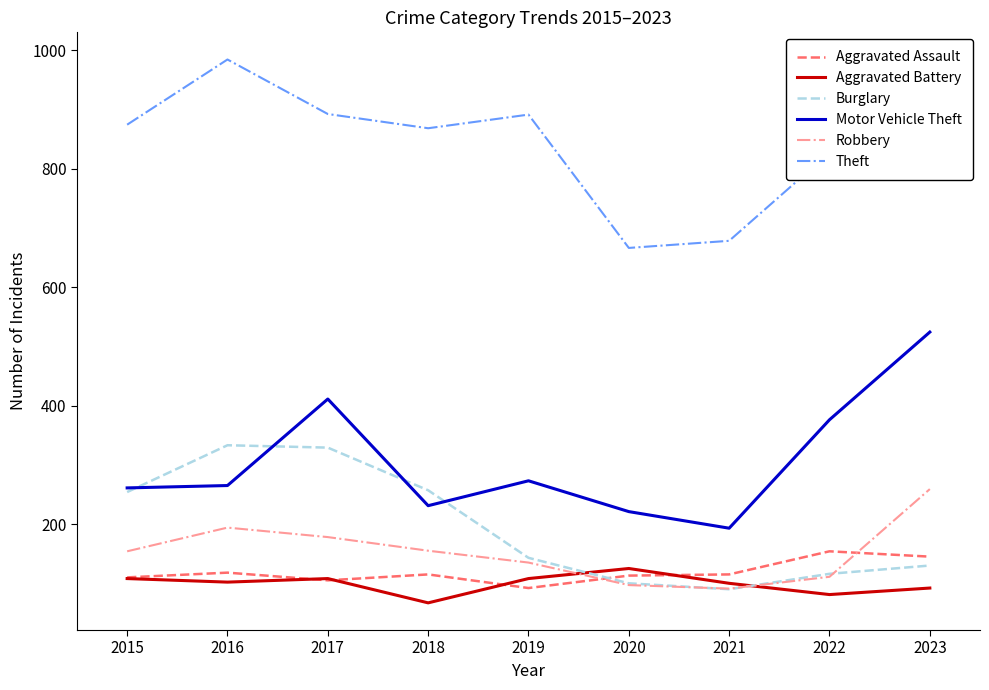

Does the chart have visible grid lines?

No